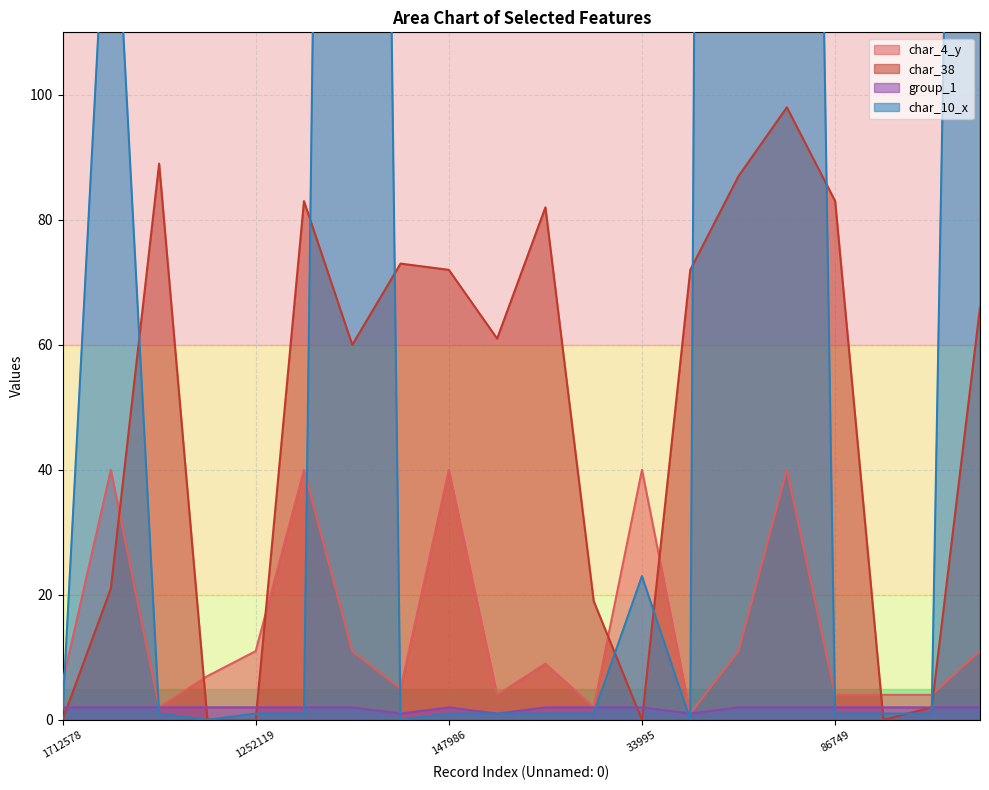

What are all the series names shown in the legend?

char_4_y, char_38, group_1, char_10_x